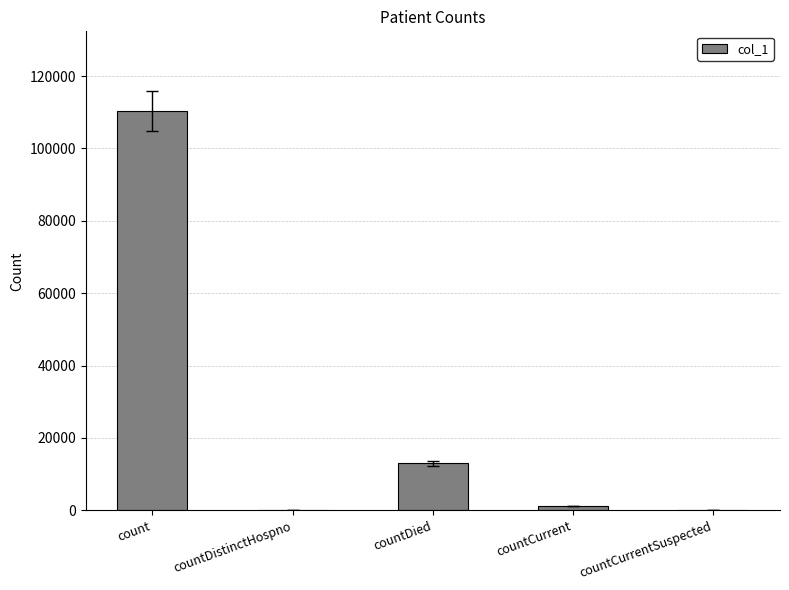

True or false: the data shows 110283 at count.

True